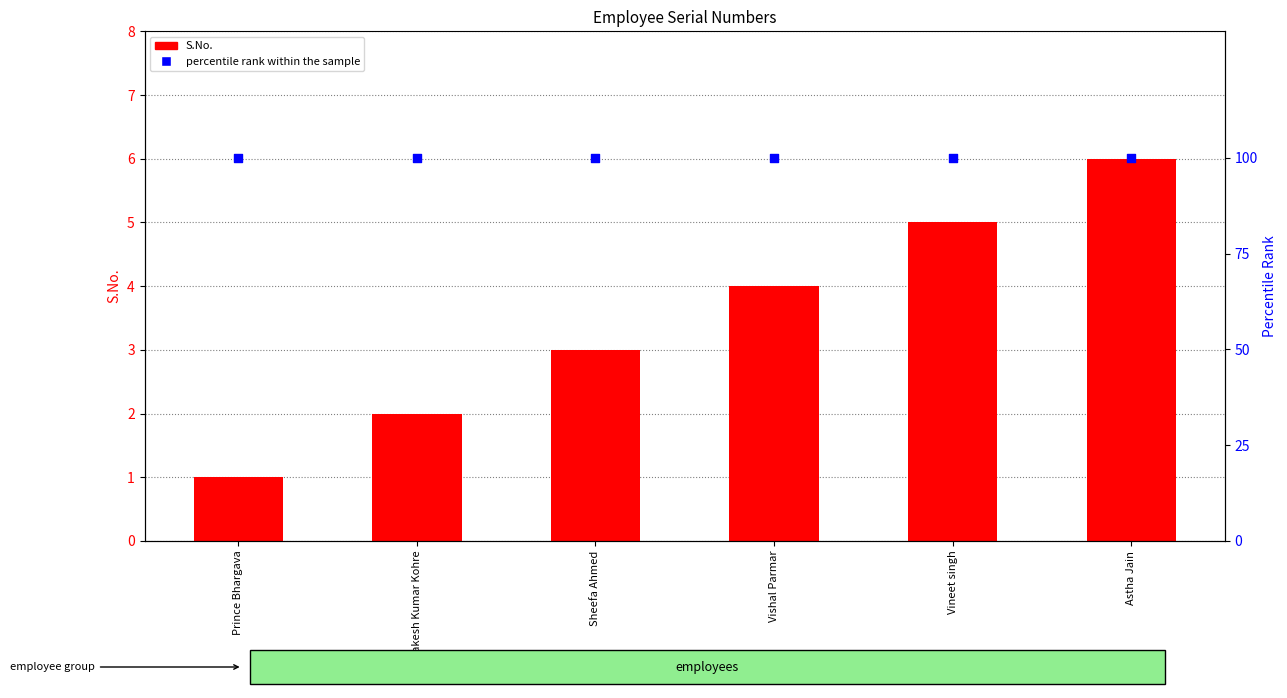

At how many categories does at least one series exceed 39?

6